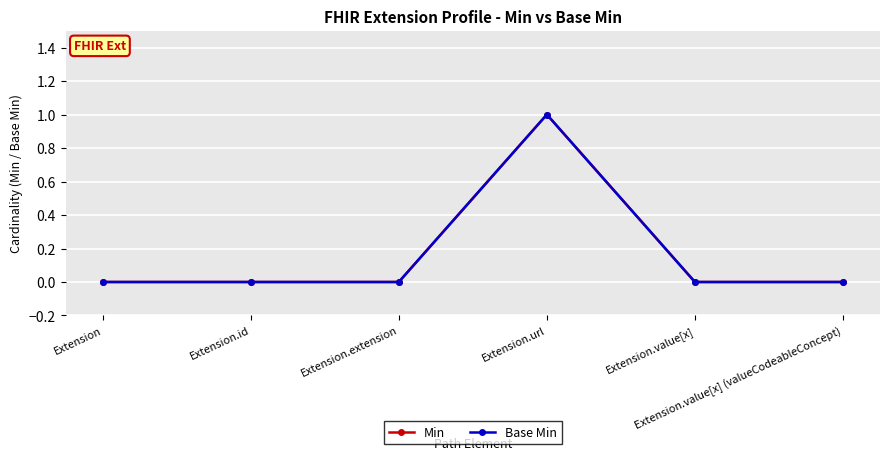

At which category does Min reach its first local peak?

Extension.url